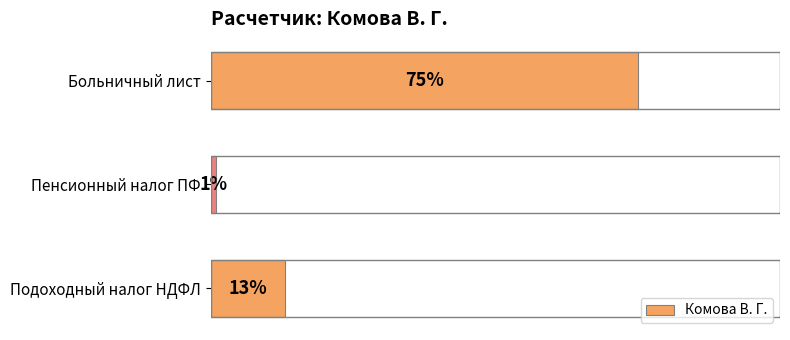

Are the bars horizontal?

Yes